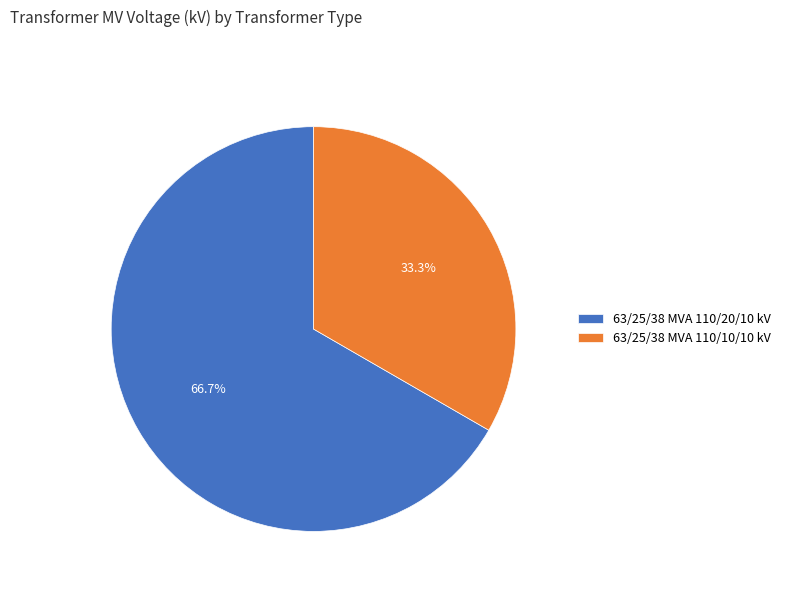

Count the number of slices in the pie.

2